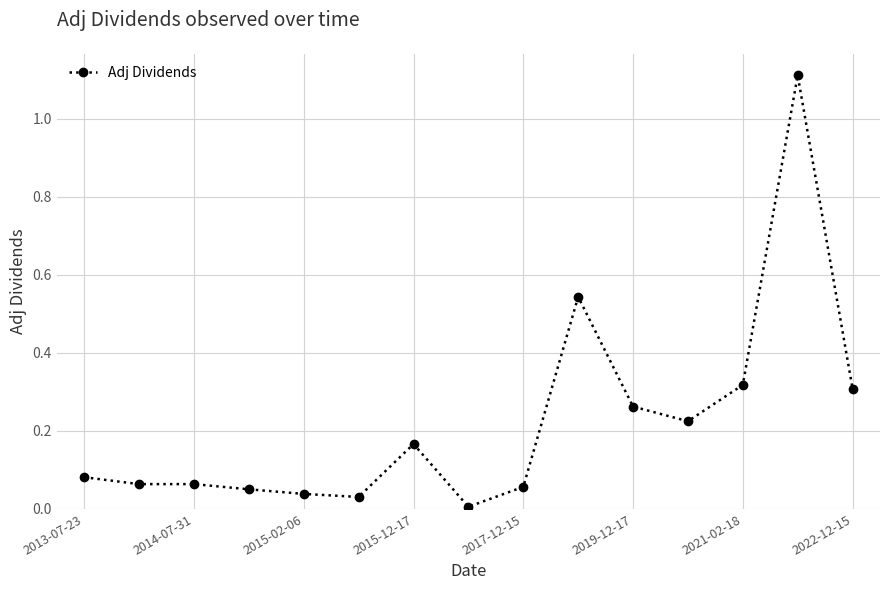

What is the greatest value displayed?

1.1